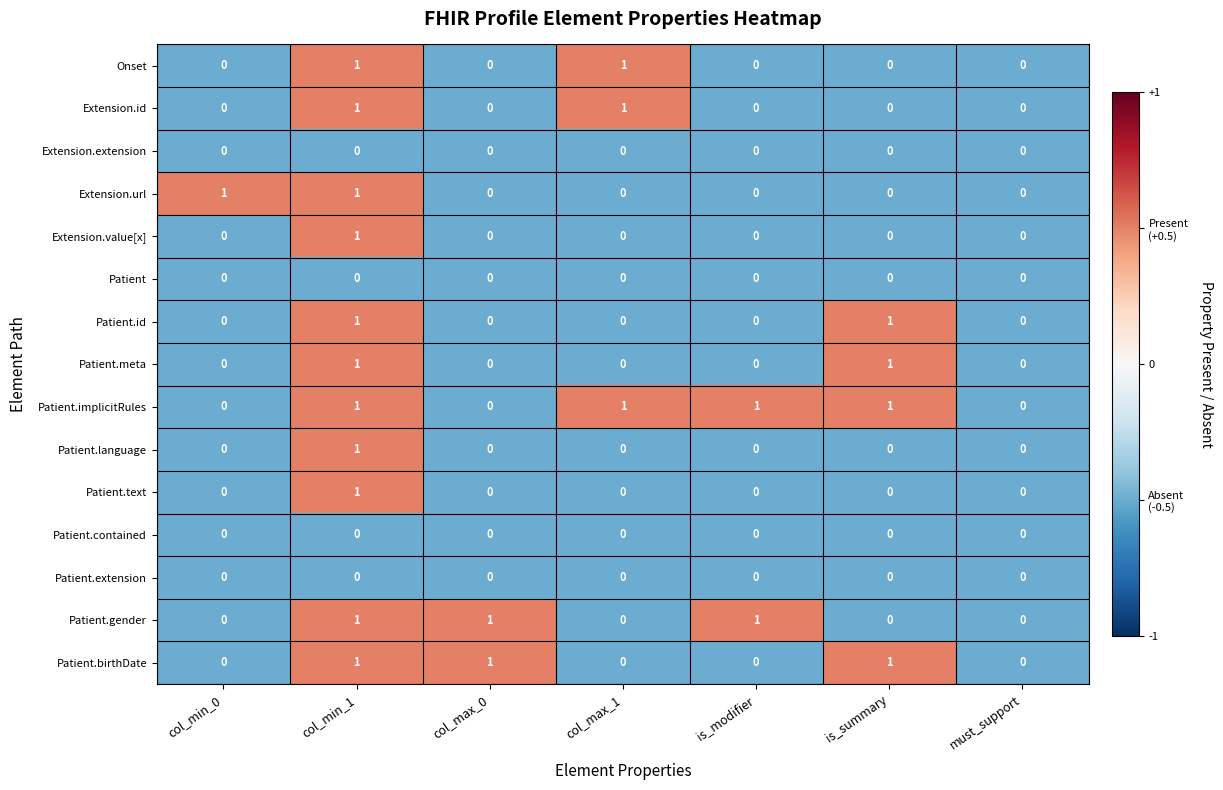

The value of Patient.implicitRules at must_support is 1. True or false?

False